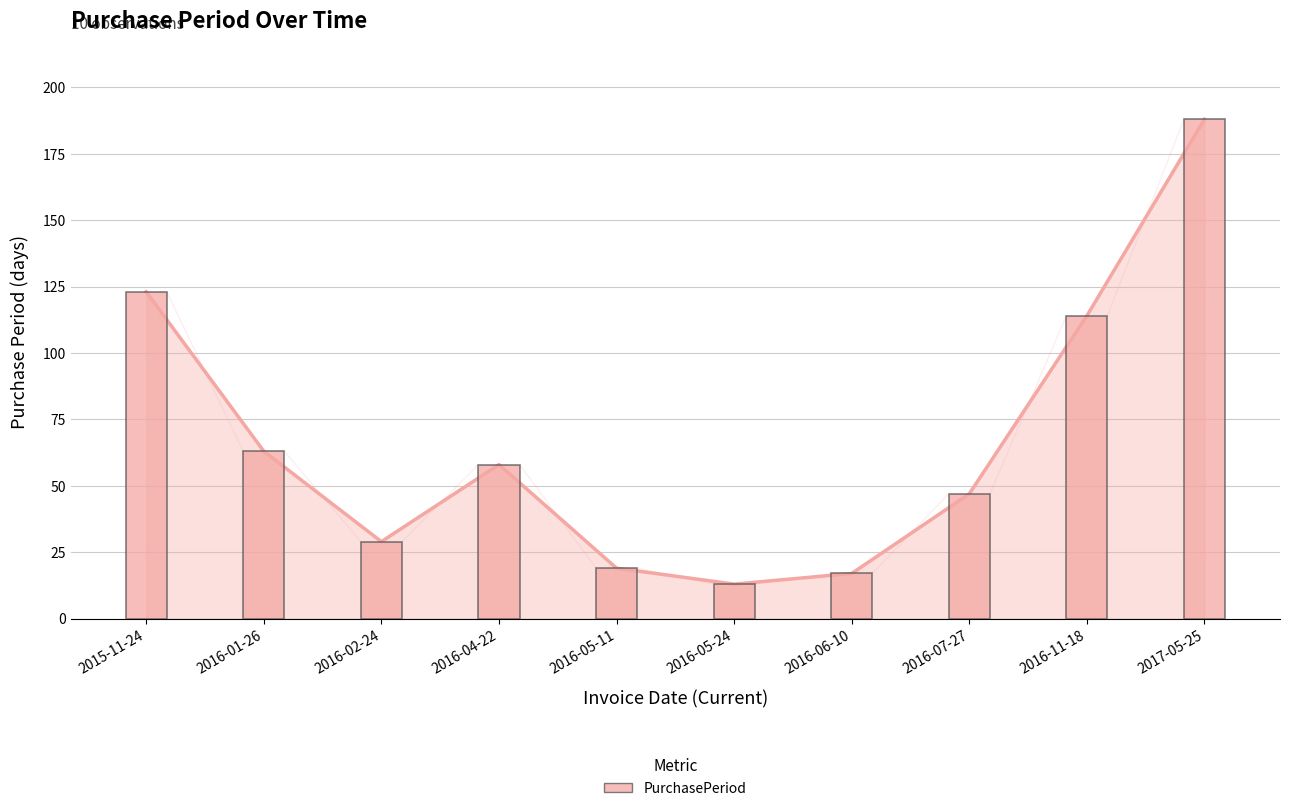

How many categories are shown in the chart?

10